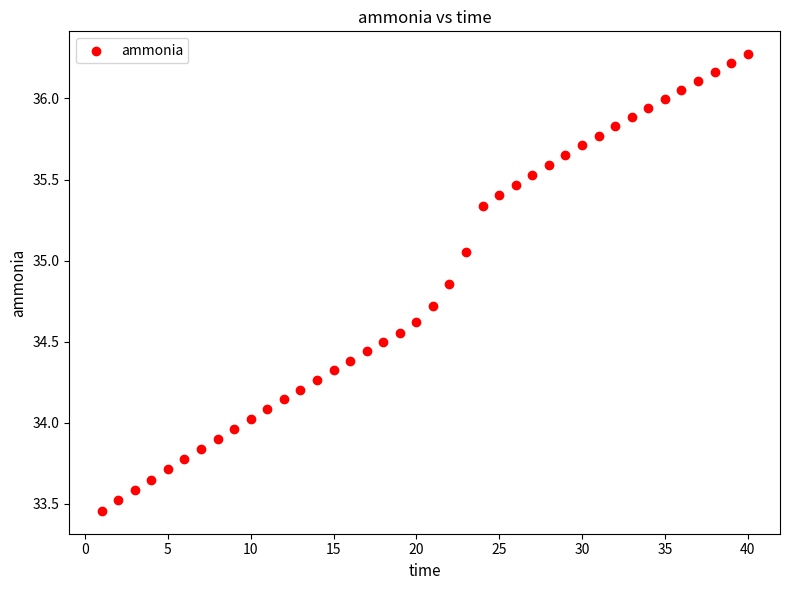

What is the range of X values (max minus min)?

39.0